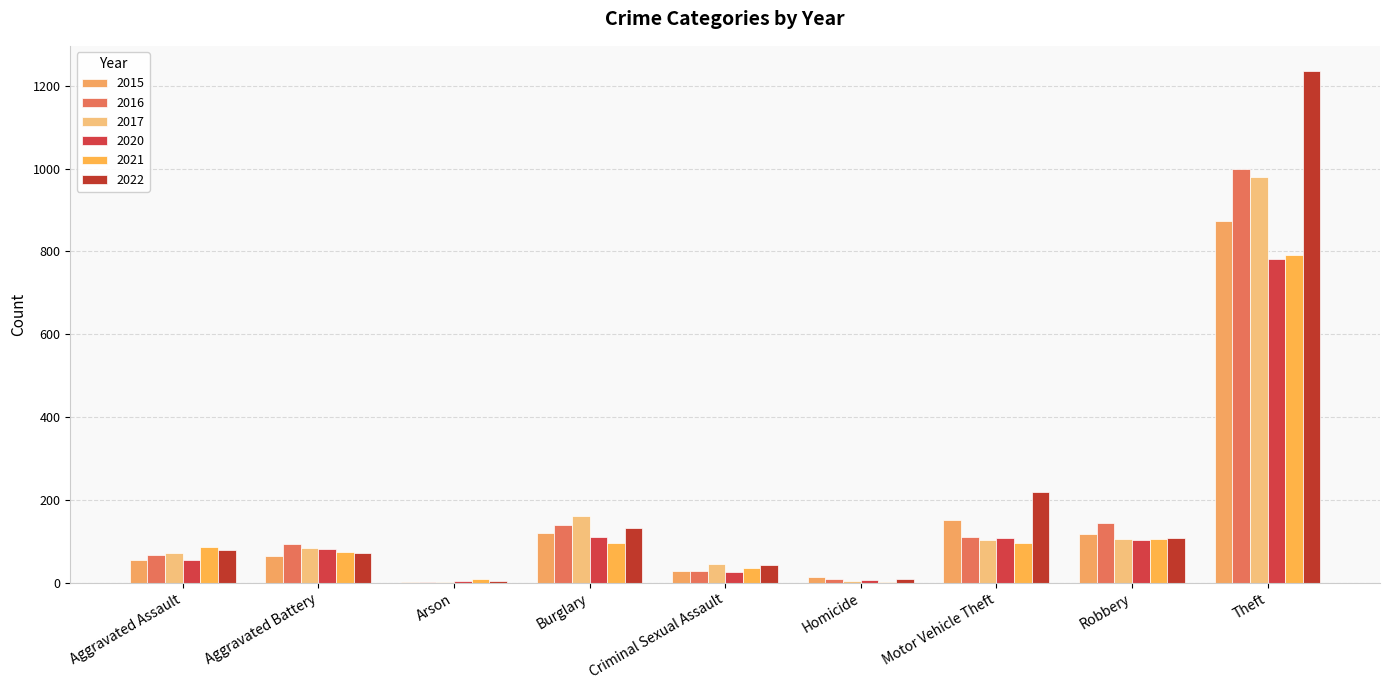

How many data points does each series have?

9